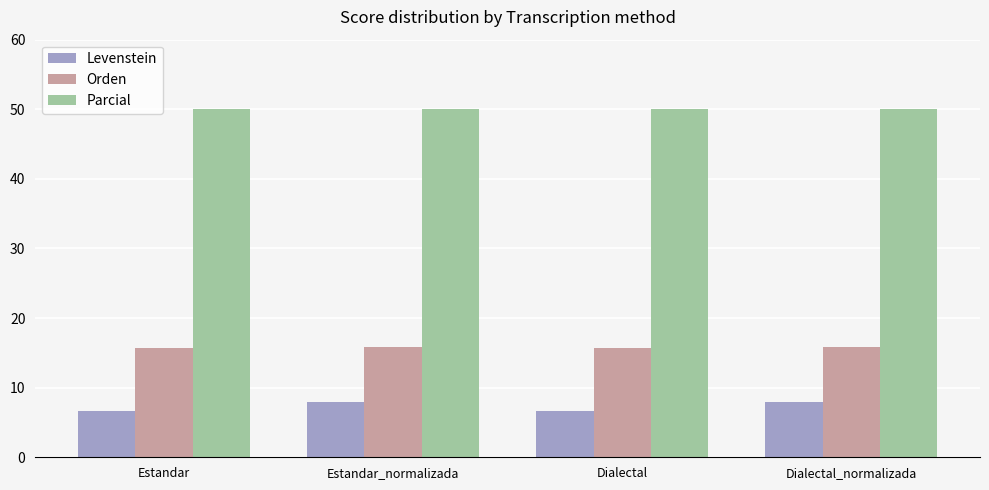

How many values in the Levenstein series are below 7?

2